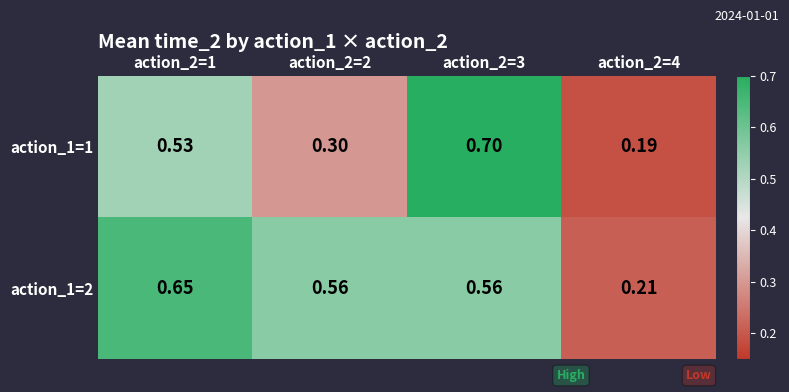

List the series in order of their overall mean, lowest first.

action_1=1, action_1=2